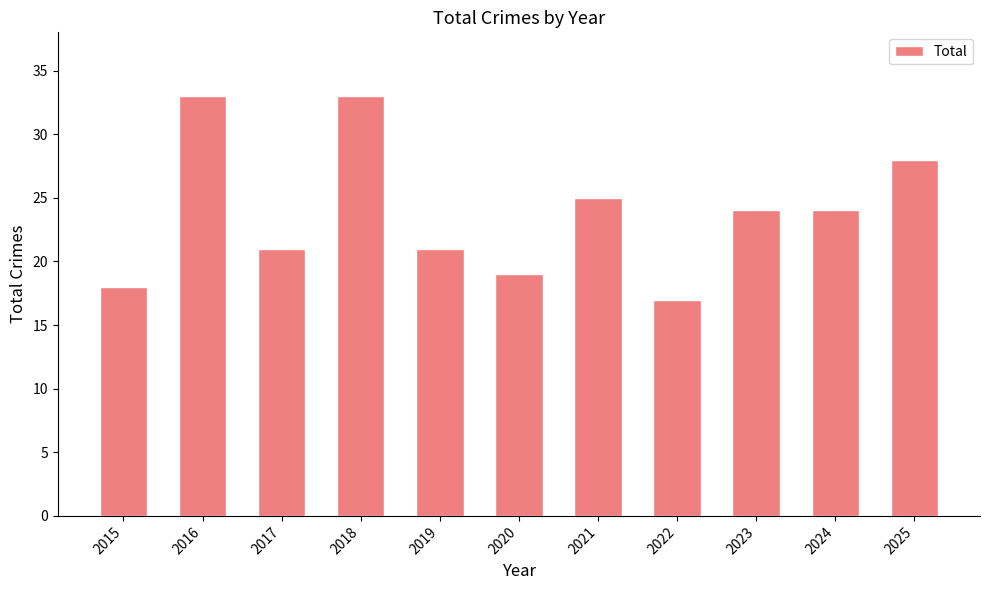

True or false: the data shows 30 at 2022.

False